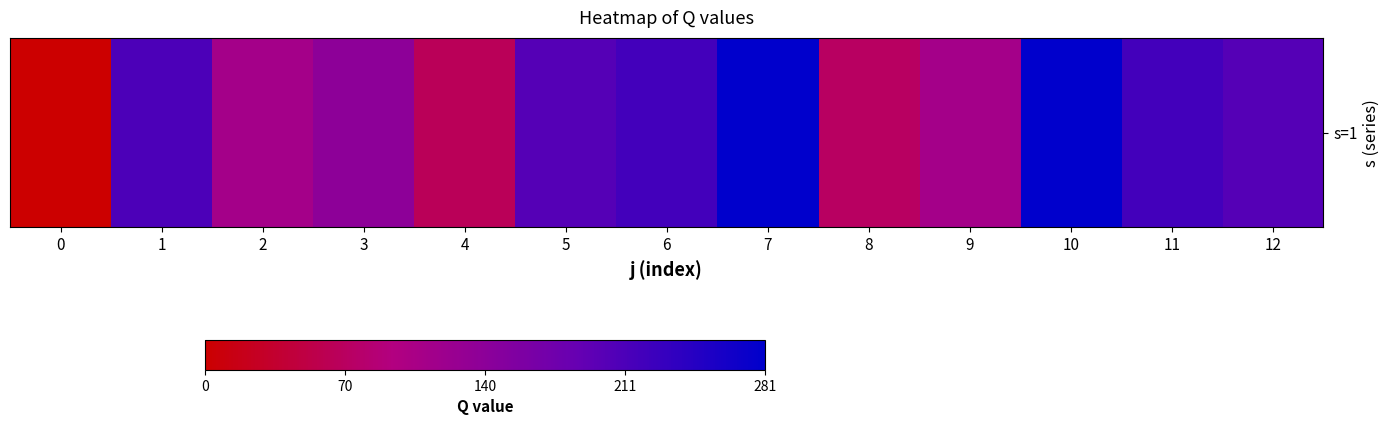

Read the value at 4.

65.8